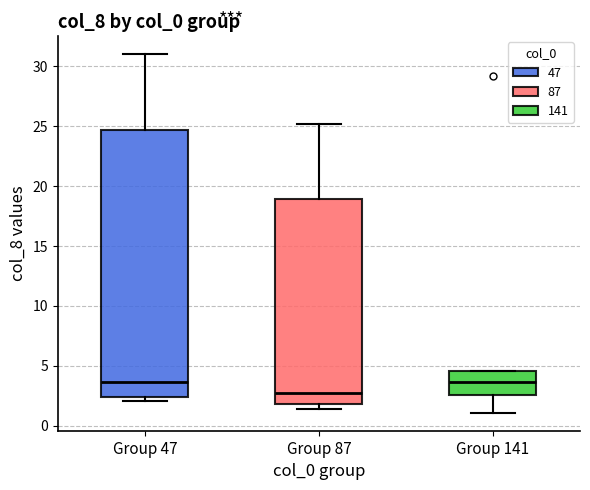

Reading left to right, read every box against the y-axis: the position of its median line, the range the box covers, and the ends of its whiskers. The values are not printed on the chart, so give them approximately, as read against the axis.

Group 47: median 3.5, box 2.5 to 24.5, whiskers 2.0 to 31.0
Group 87: median 2.5, box 2.0 to 19.0, whiskers 1.5 to 25.0
Group 141: median 3.5, box 2.5 to 4.5, whiskers 1.0 to 4.5